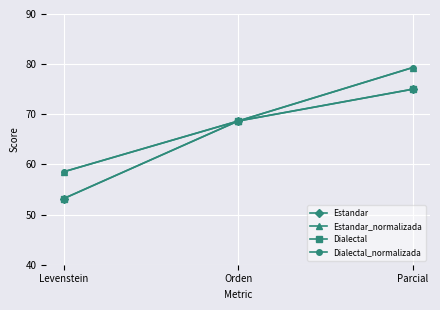

Where is Dialectal_normalizada nearest to the value 68?

Orden